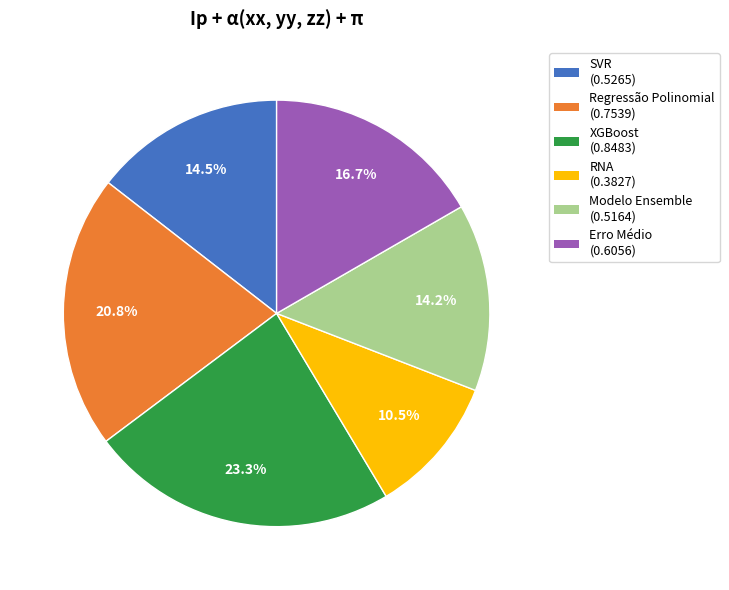

Which has a higher value, Modelo Ensemble or XGBoost?

XGBoost